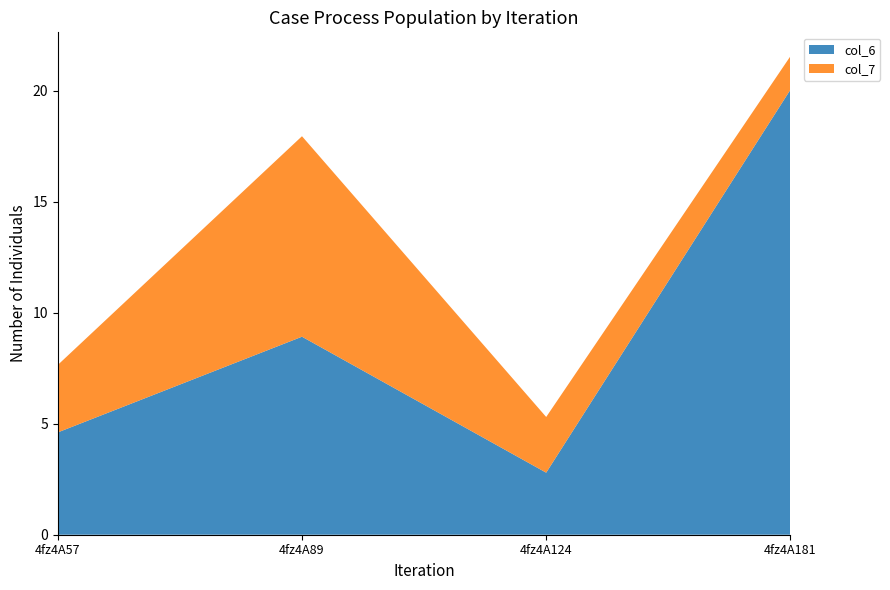

Reading left to right, list all the values displayed in this chart.

col_6: 4fz4A57=4.6	4fz4A89=8.9	4fz4A124=2.8	4fz4A181=20.0
col_7: 4fz4A57=3.0	4fz4A89=9.0	4fz4A124=2.5	4fz4A181=1.5